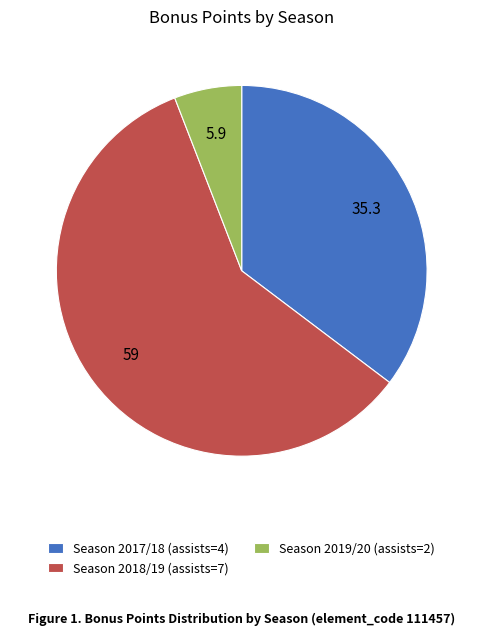

Does any single category account for the majority?

Yes